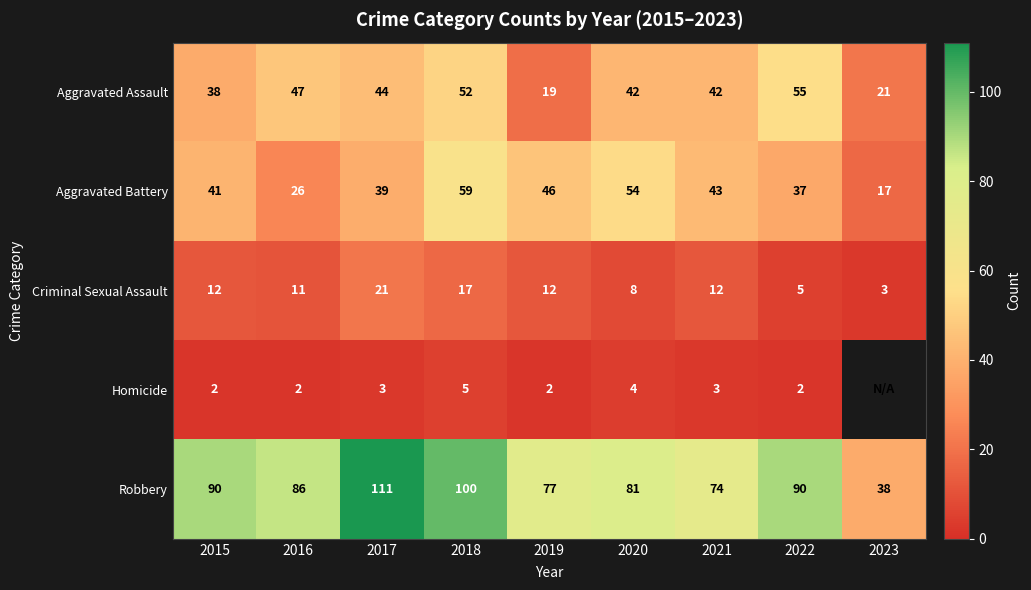

The Aggravated Assault series shows 4.1 at 2019. True or false?

False